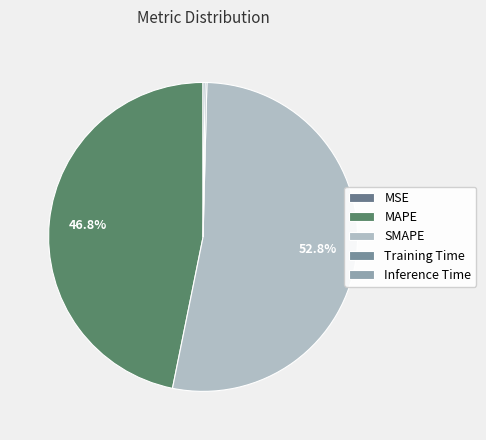

Rank the categories by value from highest to lowest.

SMAPE, MAPE, Inference Time, Training Time, MSE